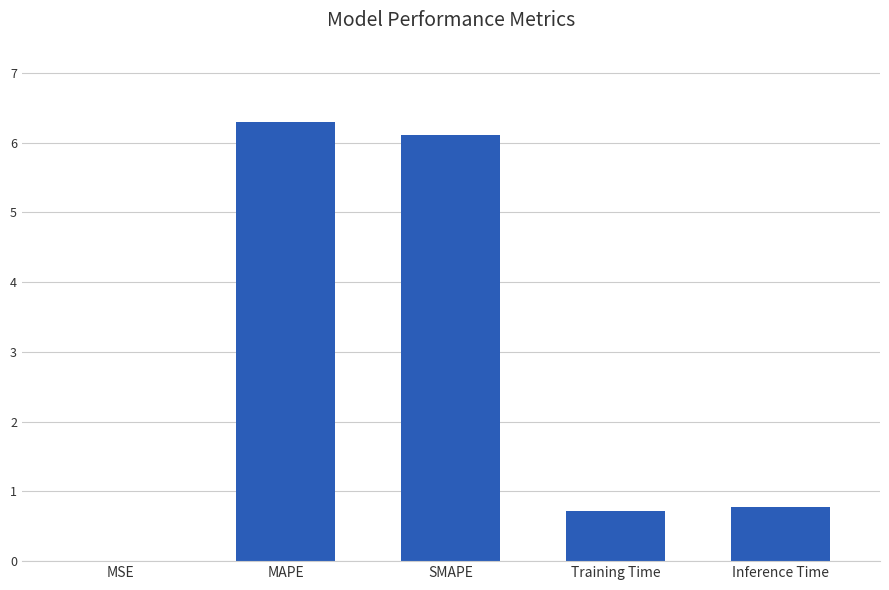

How many distinct data groups are displayed?

1